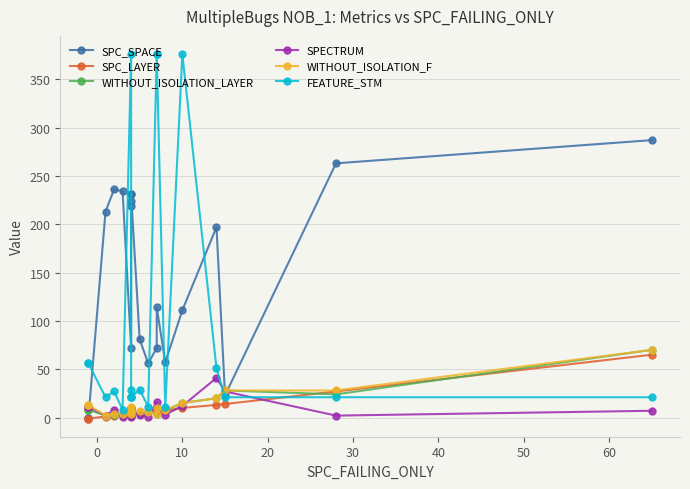

How many values in SPC_LAYER are above zero?

18